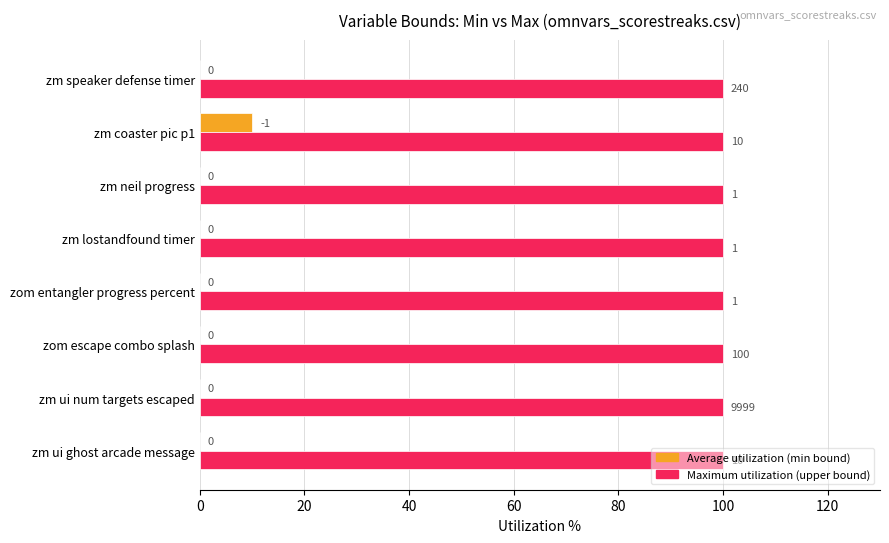

What is the total value across all series at zm ui ghost arcade message?

100